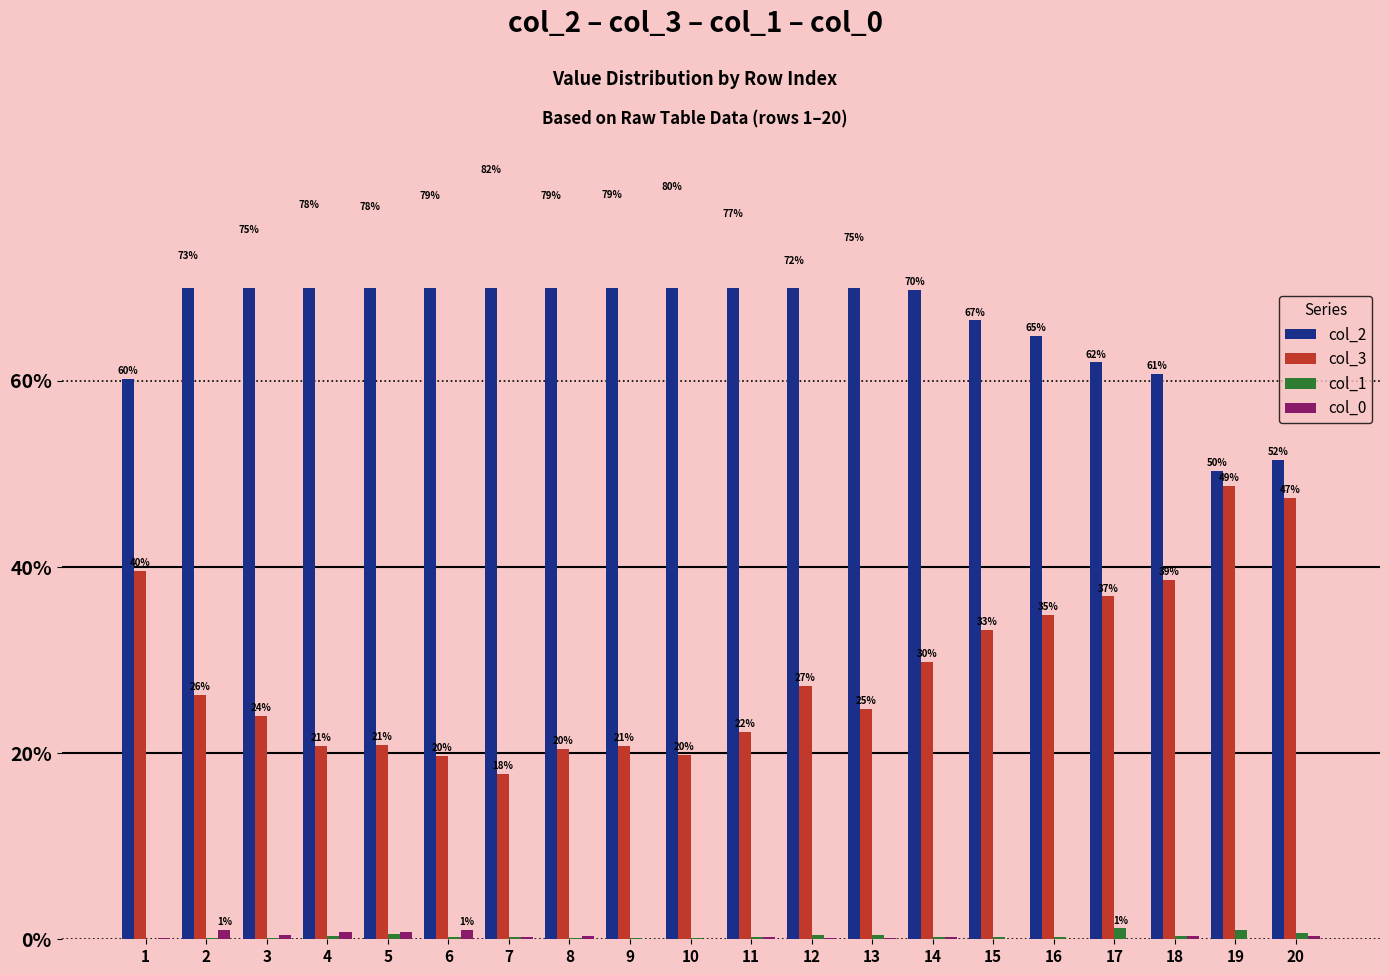

Count the number of data series in this chart.

4